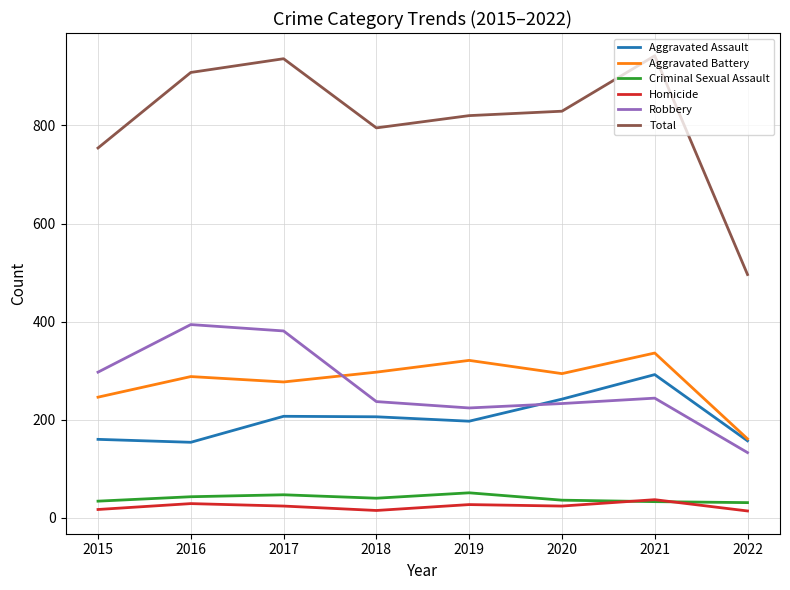

After their last crossing, which series has the higher values: Robbery or Aggravated Assault?

Aggravated Assault